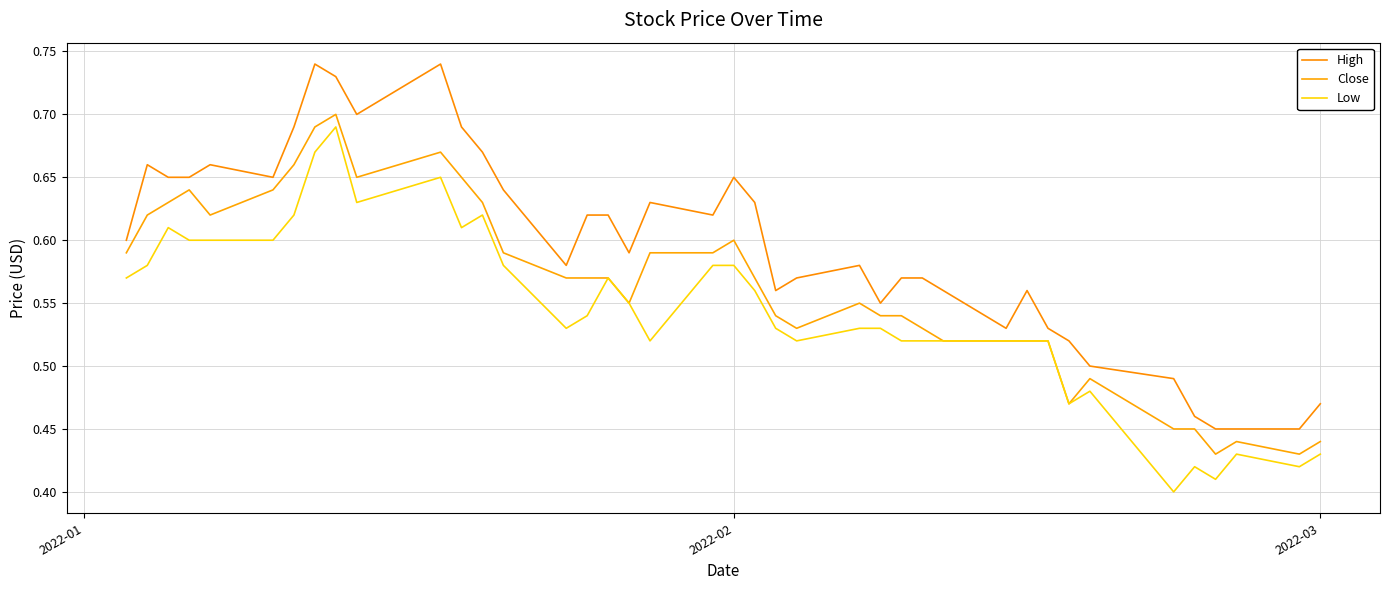

What is the difference between the maximum and minimum values in the Close series?

0.3